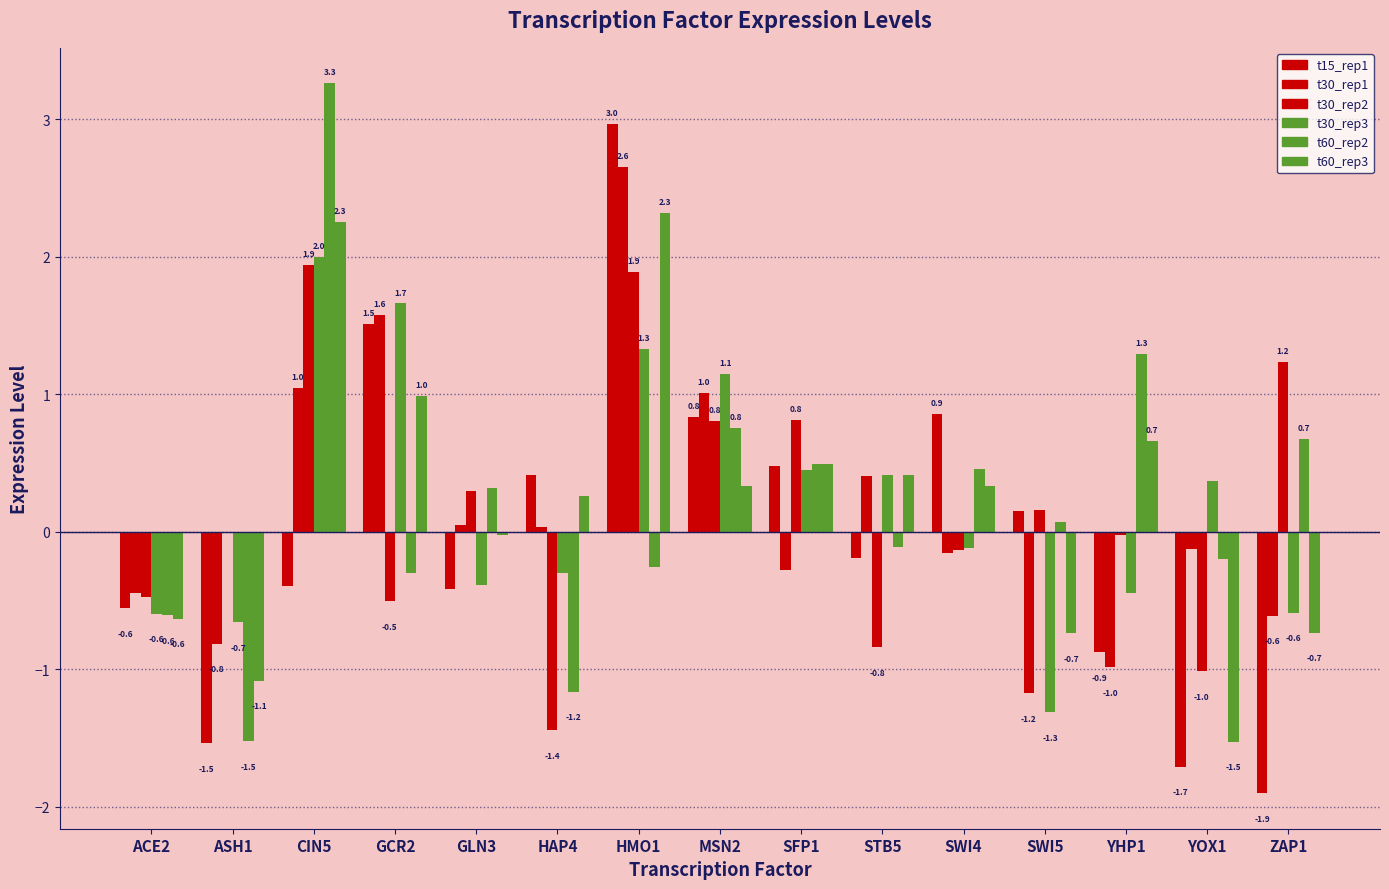

Which series has the largest range (max minus min)?

t15_rep1